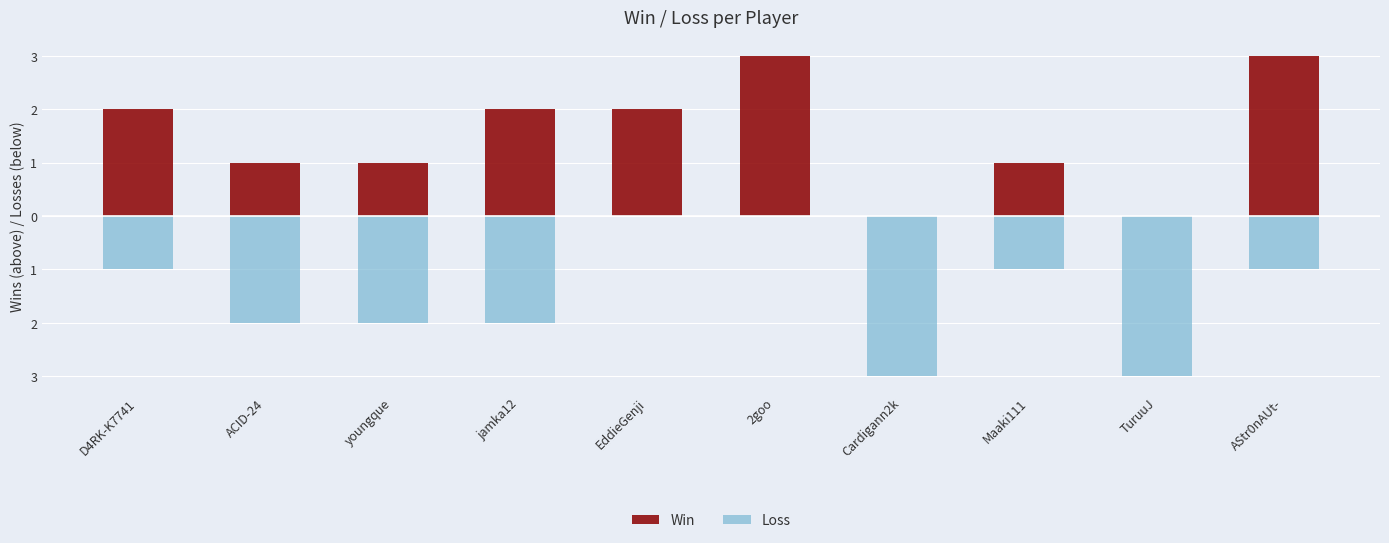

What is the label of the 10th bar from the right?

D4RK-K7741